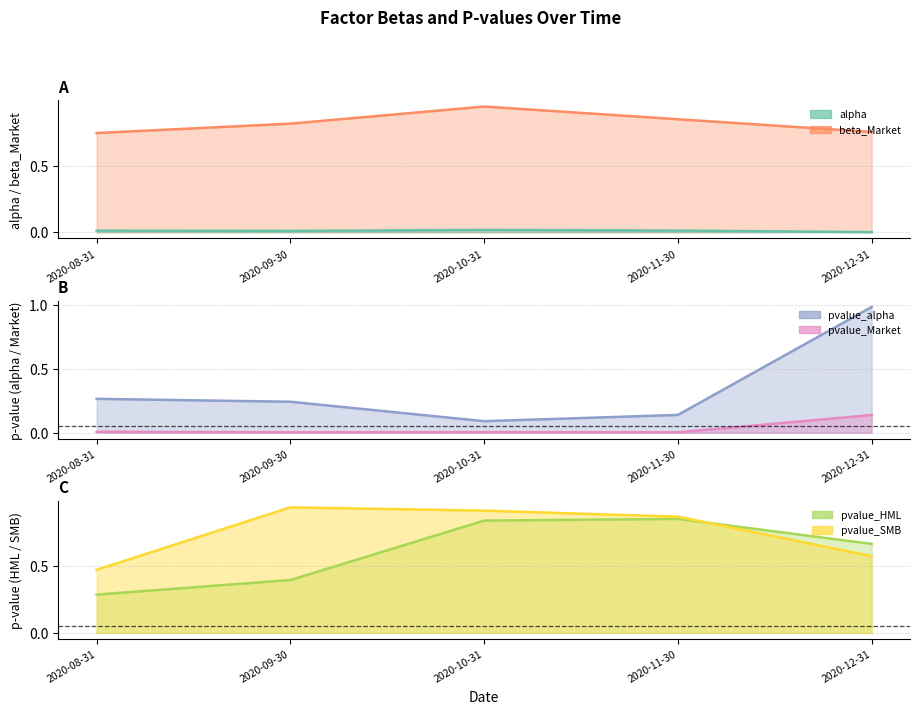

Reading left to right, what are all the values shown in this chart?

alpha: 0.0	0.0	0.0	0.0	0.0
beta_Market: 0.7	0.8	0.9	0.8	0.8
pvalue_alpha: 0.3	0.2	0.1	0.1	1.0
pvalue_Market: 0.0	0.0	0.0	0.0	0.1
pvalue_HML: 0.3	0.4	0.8	0.9	0.7
pvalue_SMB: 0.5	0.9	0.9	0.9	0.6